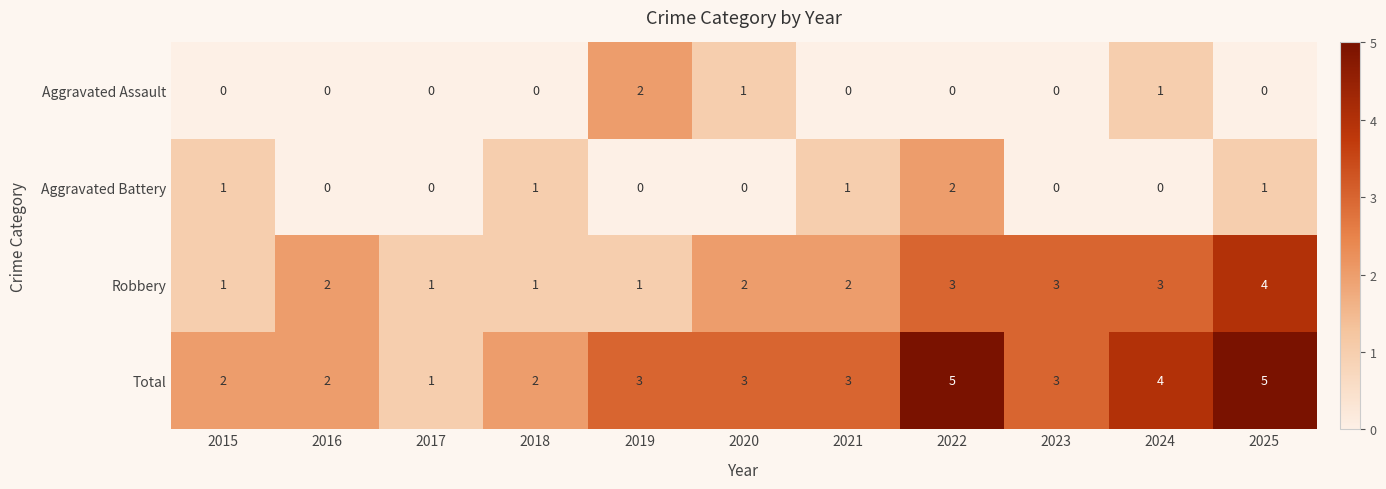

At 2022, list the series in order from smallest to largest.

Aggravated Assault, Aggravated Battery, Robbery, Total